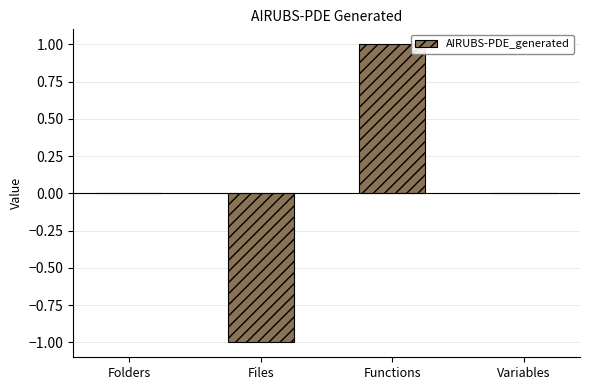

What is the difference between the values at Folders and Files?

1